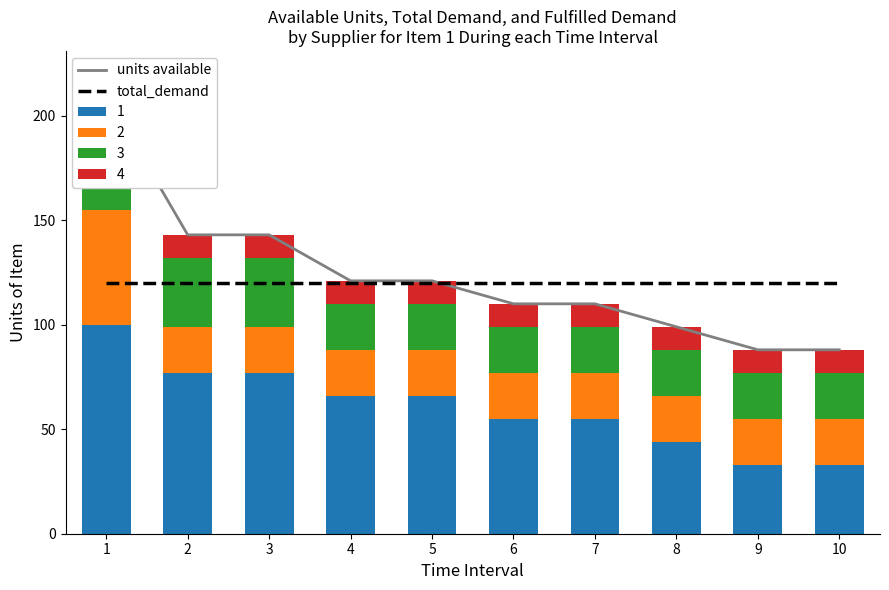

What is the minimum value shown in the chart?

88